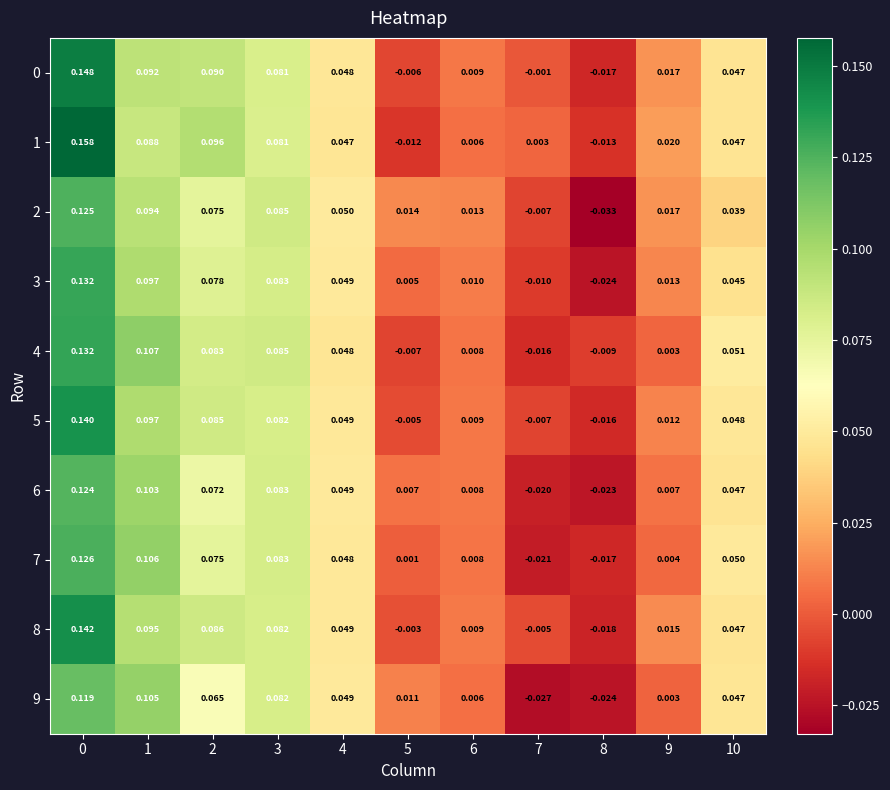

Which series has the largest range (max minus min)?

1